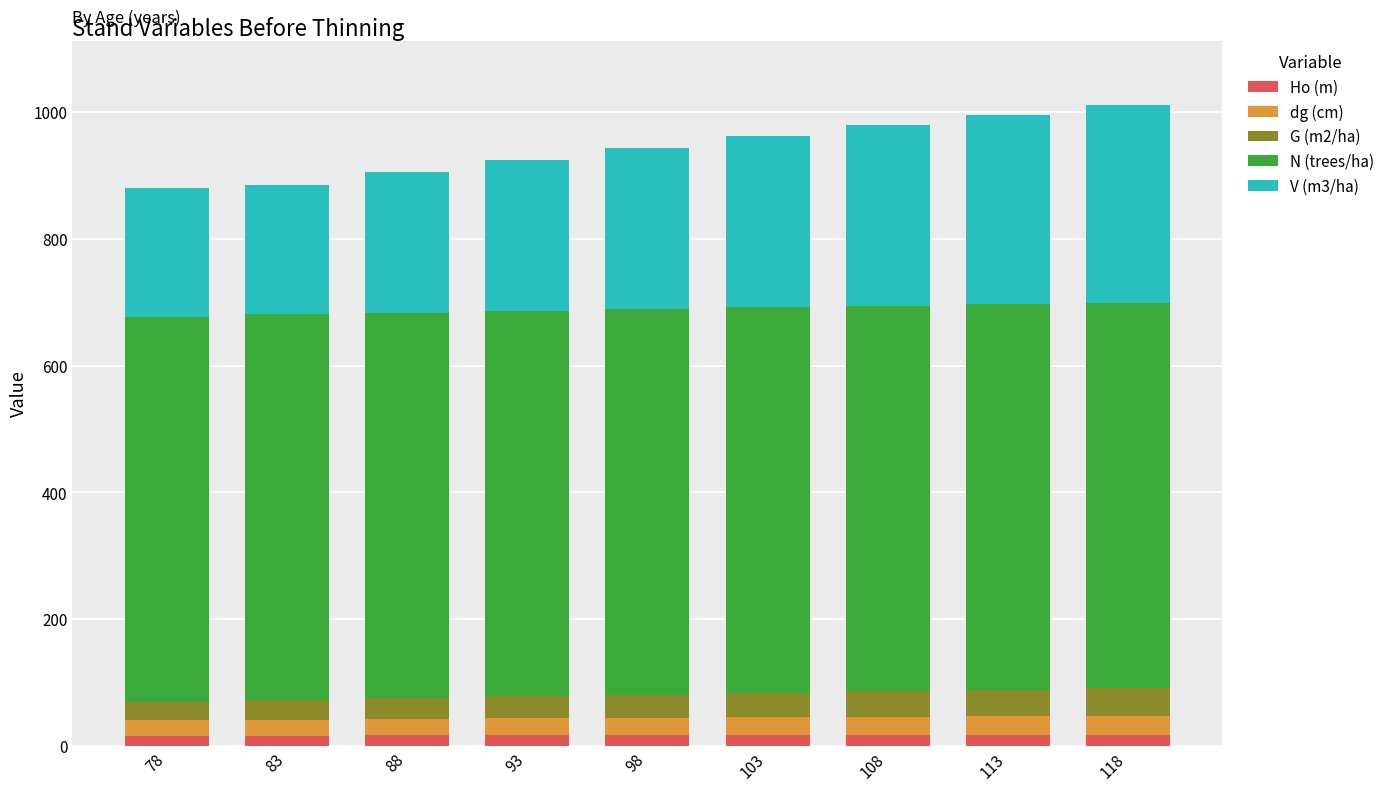

True or false: Ho (m) has a value of 17.3 at 103.

True